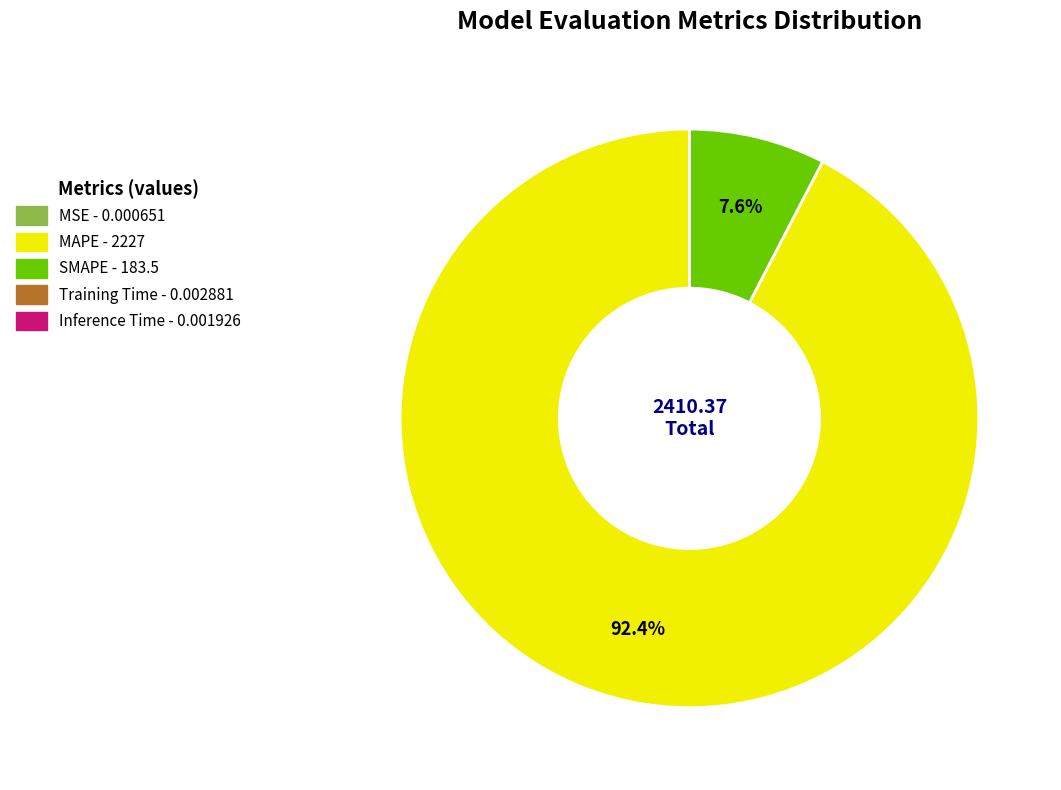

What percentage is NOT represented by SMAPE?

92.4%